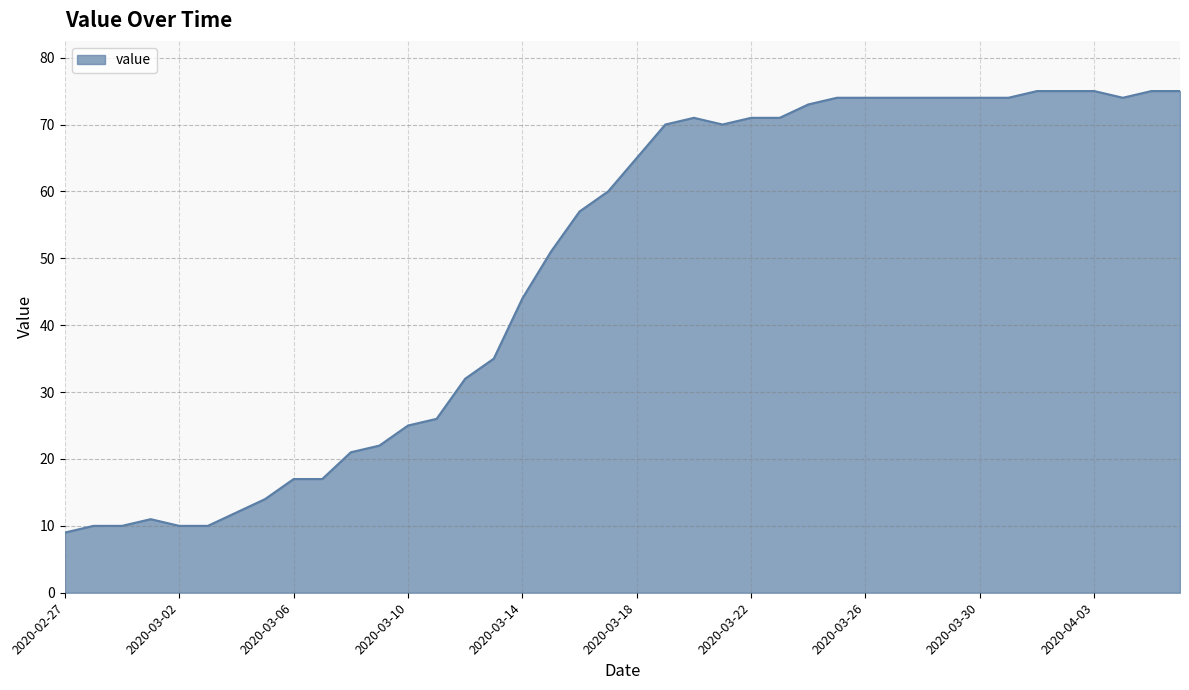

What is the minimum value shown in the chart?

9